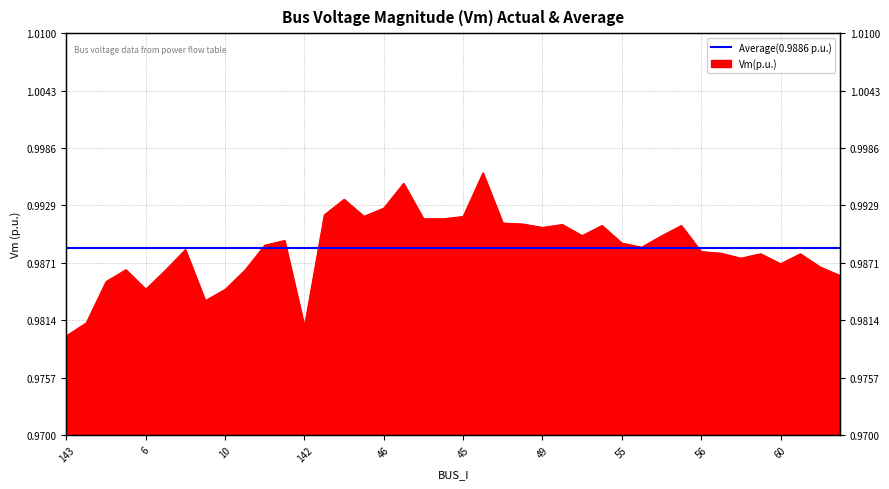

Is it true that the value at 47 is 0.5?

False